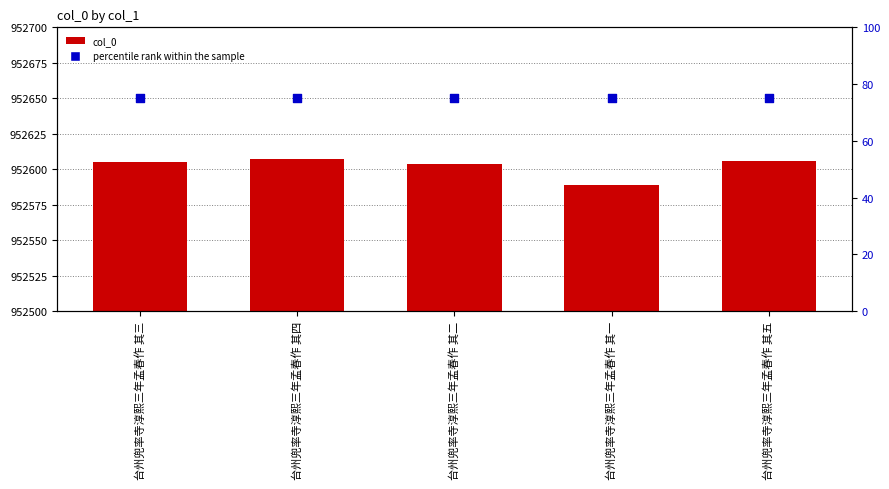

At how many categories does at least one series exceed 923111?

5